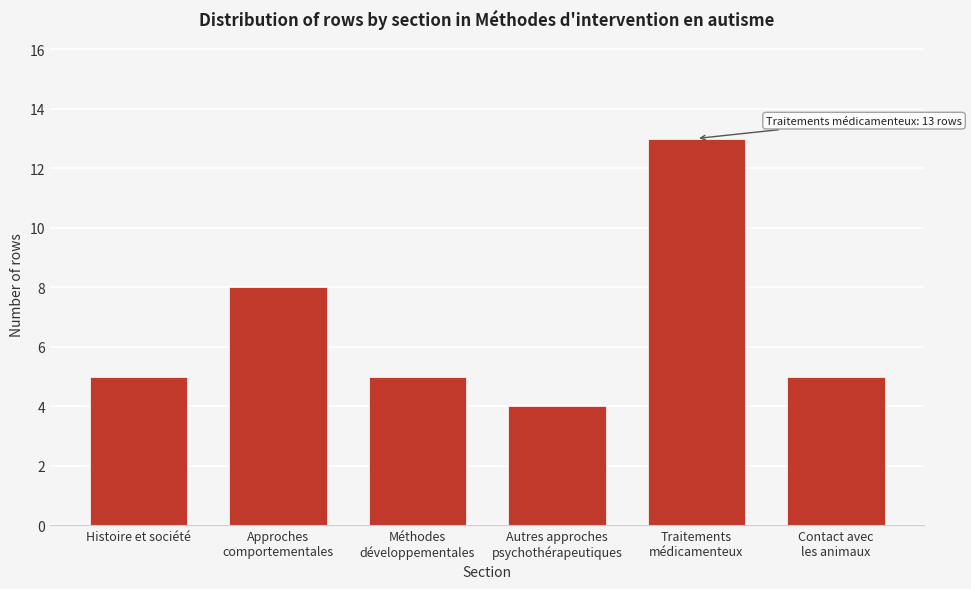

Reading right to left, transcribe all the data shown in this chart.

5	13	4	5	8	5